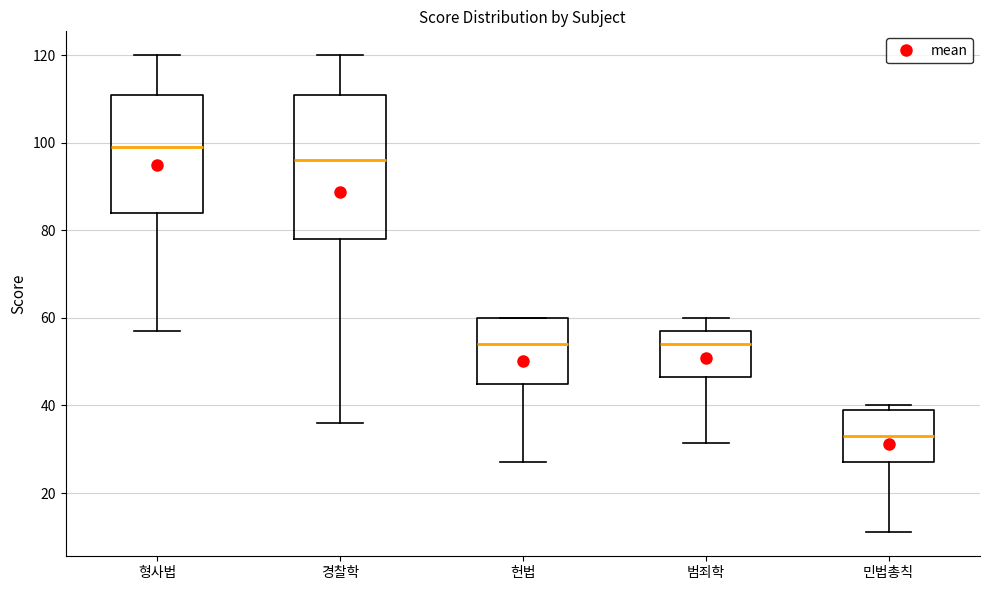

Which box's median line is the lowest?

민법총칙